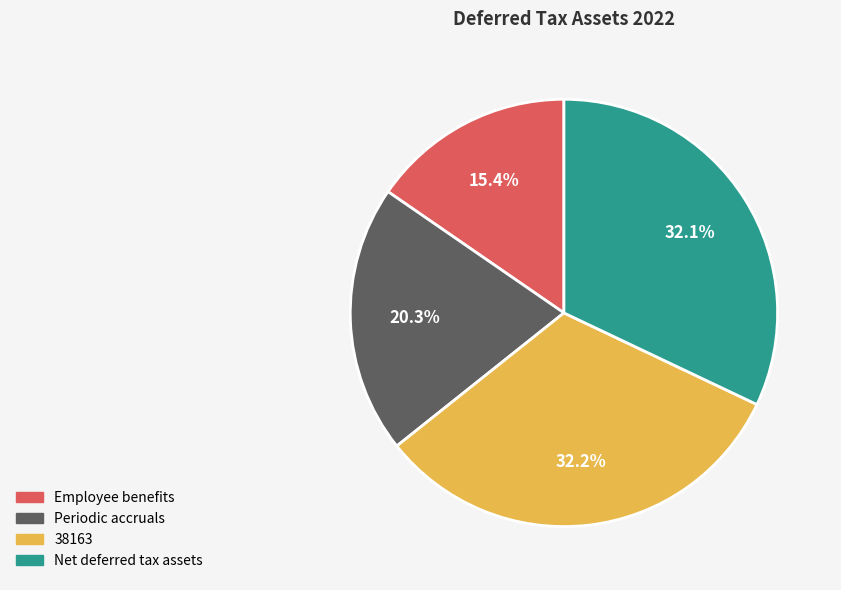

Does Net deferred tax assets represent more than half of the total?

No